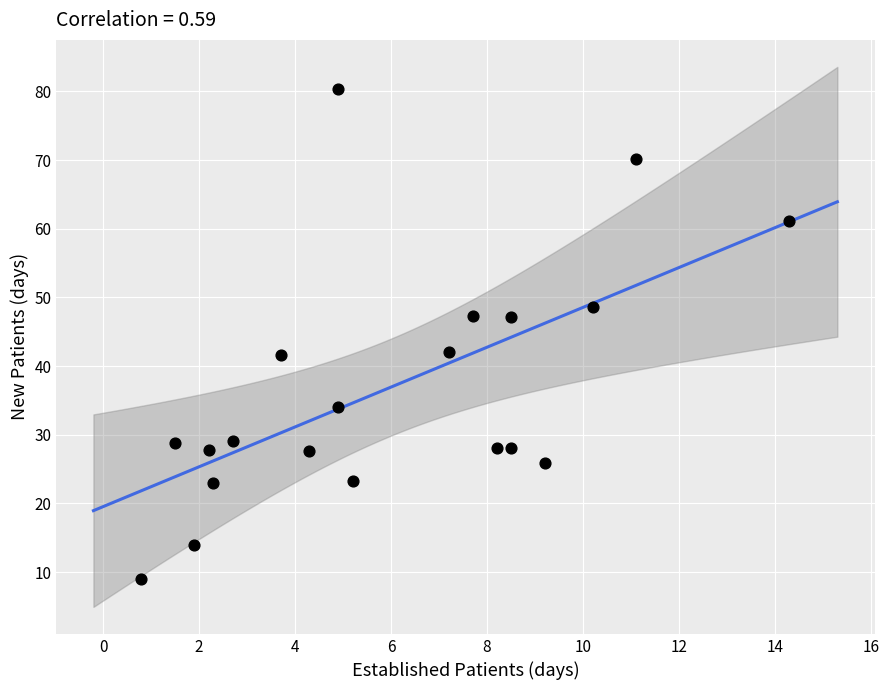

What is the range of X values (max minus min)?

13.5